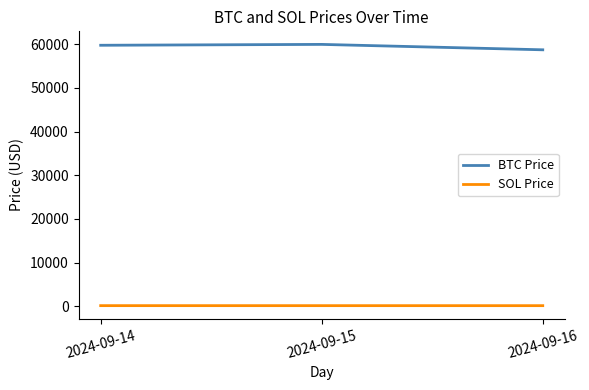

What is the difference between the maximum and minimum values in the SOL Price series?

5.0